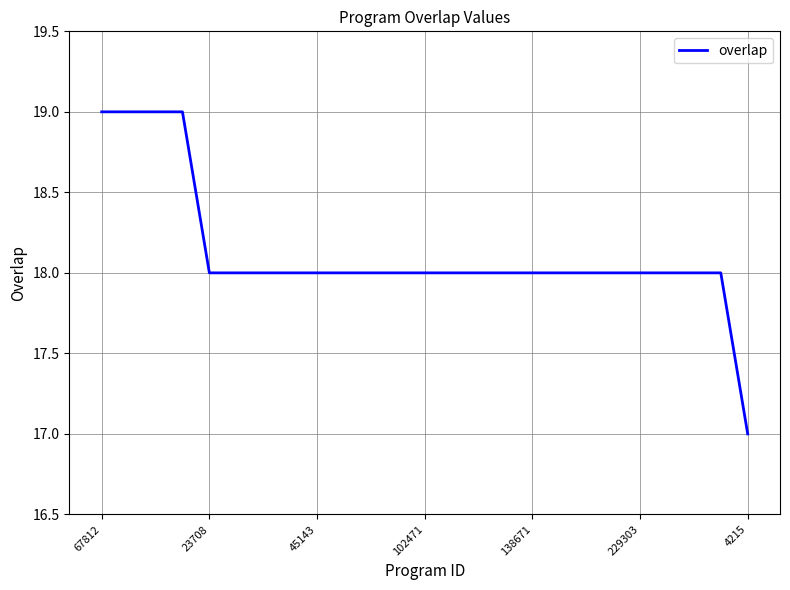

What is the minimum value shown in the chart?

17